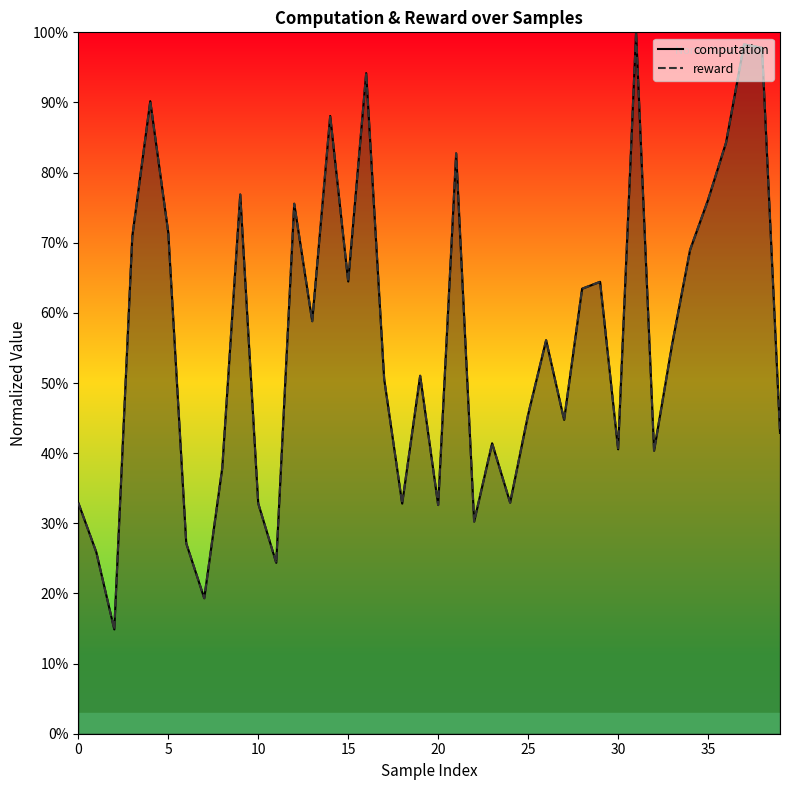

What is the difference between the second highest and minimum values in the reward series?

0.8